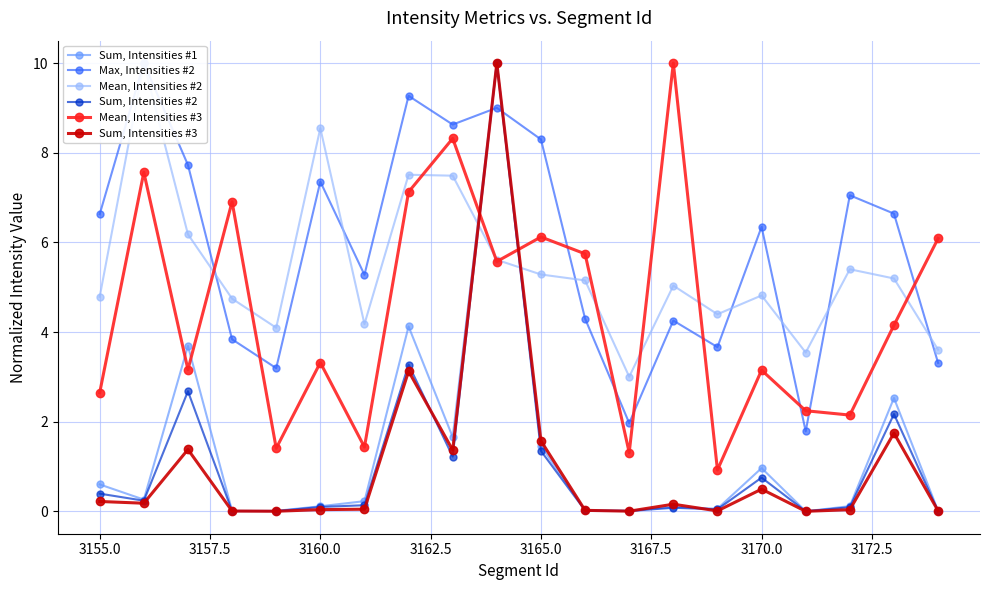

True or false: Sum, Intensities #3 has a value of 0.7 at 3165.0.

False